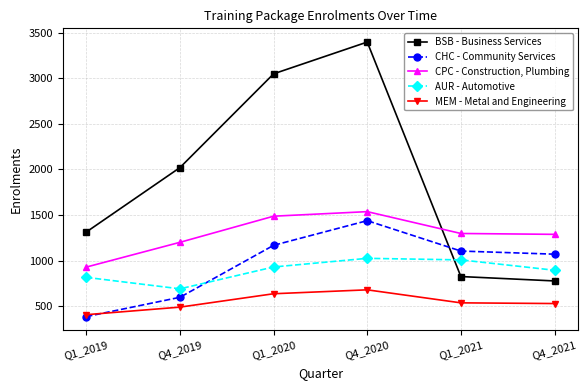

Is the value of AUR - Automotive at Q1_2019 greater than the value of CHC - Community Services at Q1_2020?

No